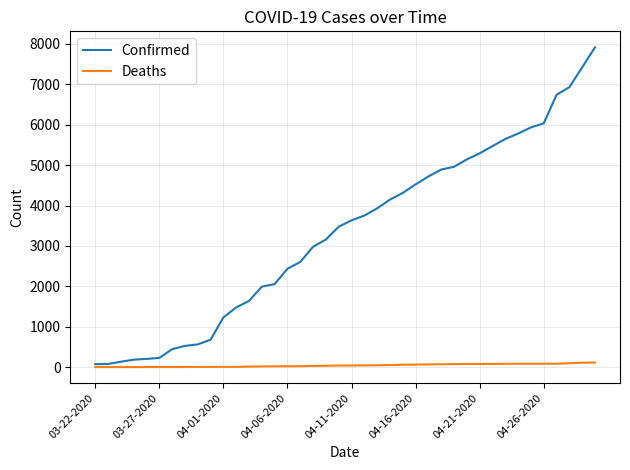

True or false: Deaths and Confirmed cross at least once.

False